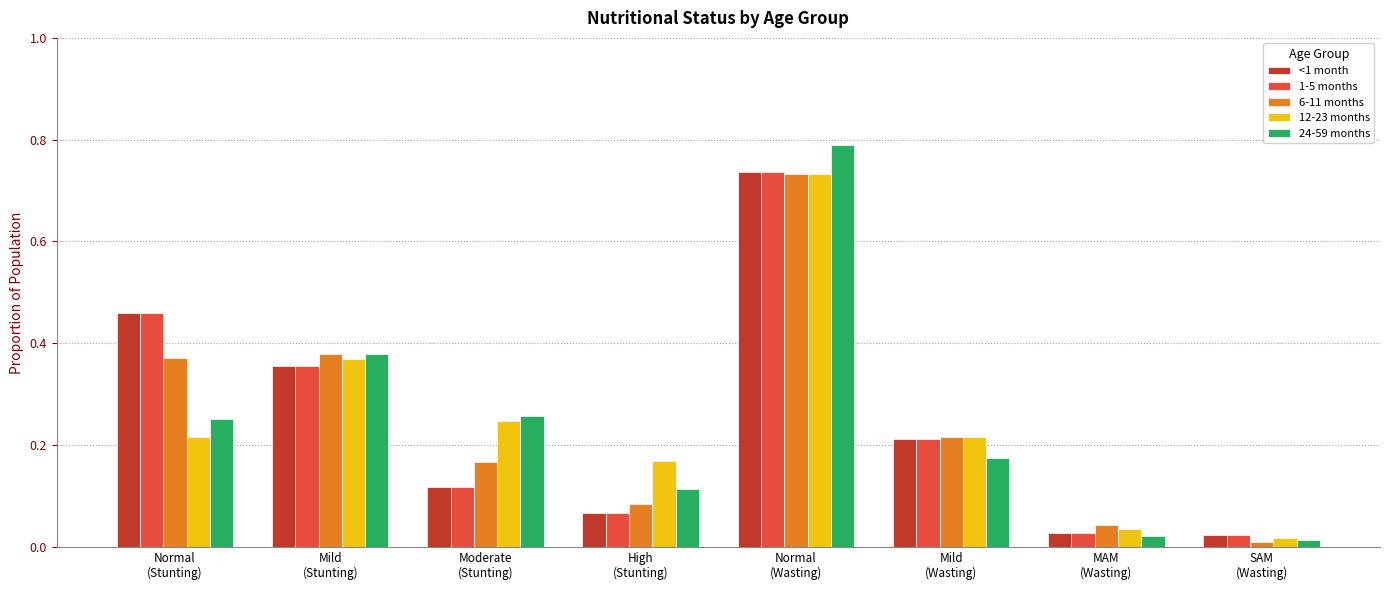

At how many categories does at least one series exceed 0?

8